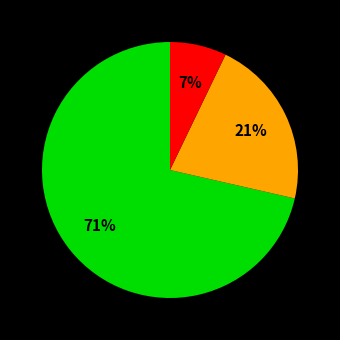

How many slices are in this pie chart?

3